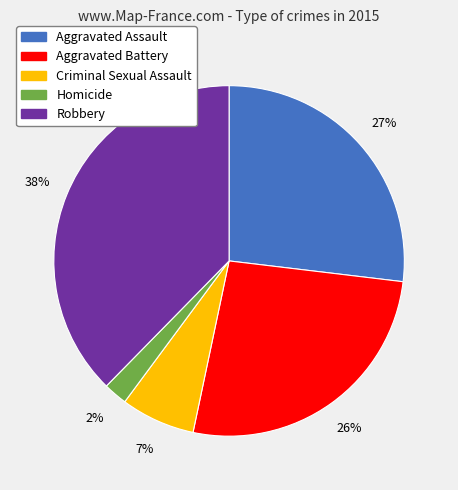

What percentage is the Aggravated Assault slice, to the nearest percent?

27%